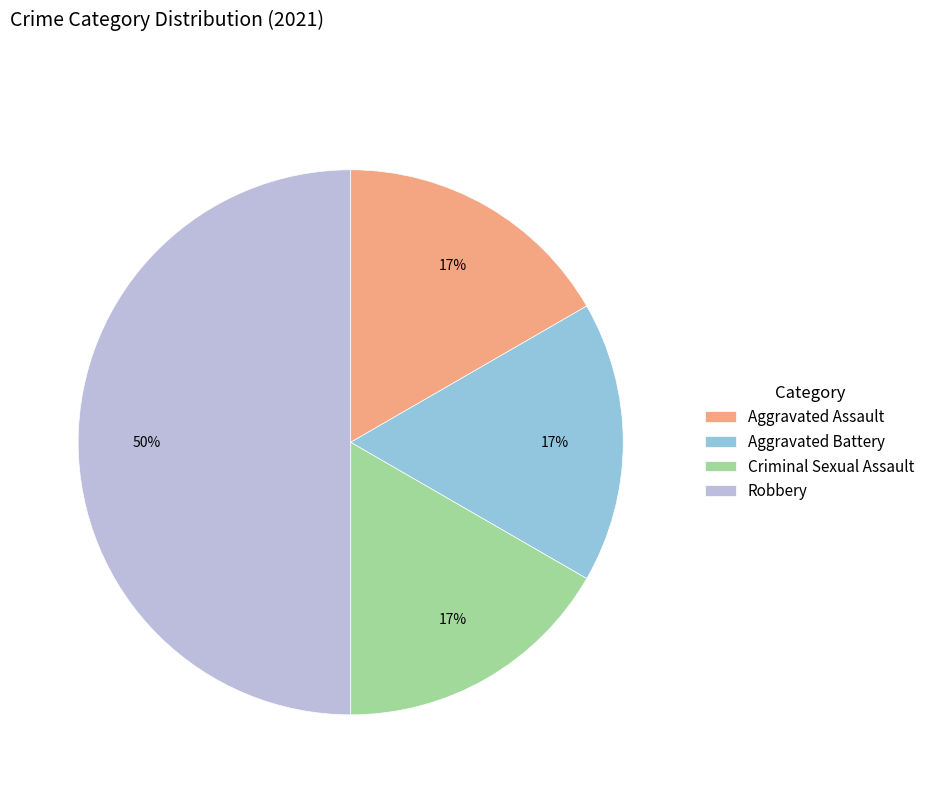

Is it true that Criminal Sexual Assault is 27% of the pie?

False